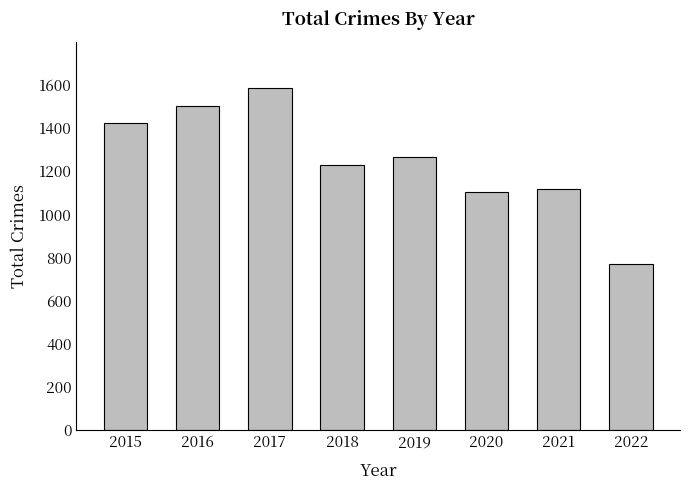

How many series are shown in this chart?

1